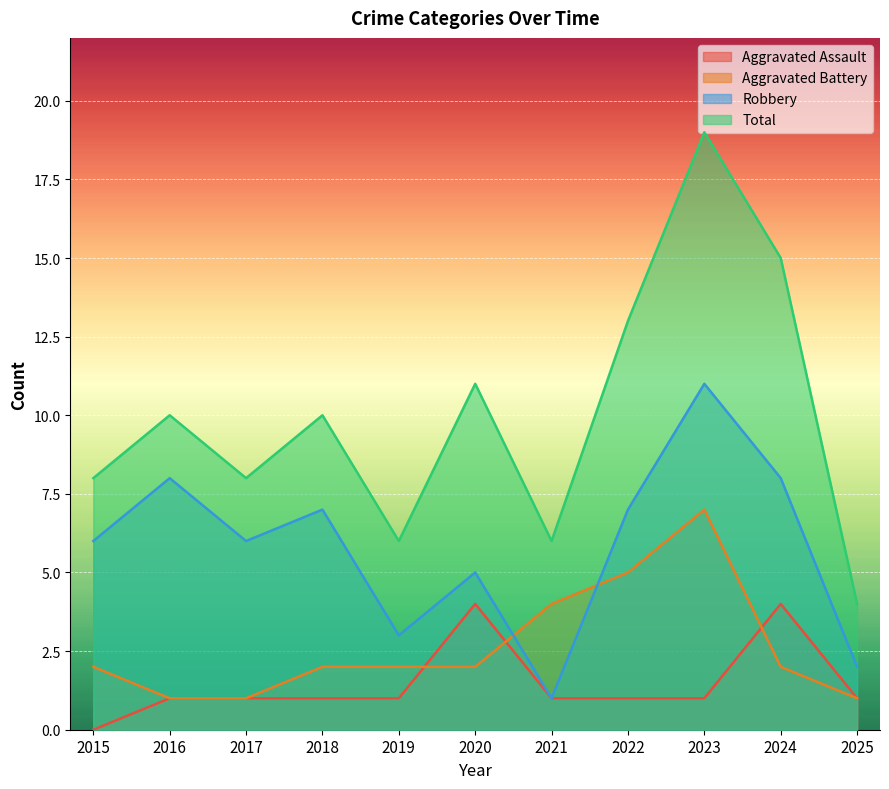

List the series in order of their peak value, highest first.

Total, Robbery, Aggravated Battery, Aggravated Assault